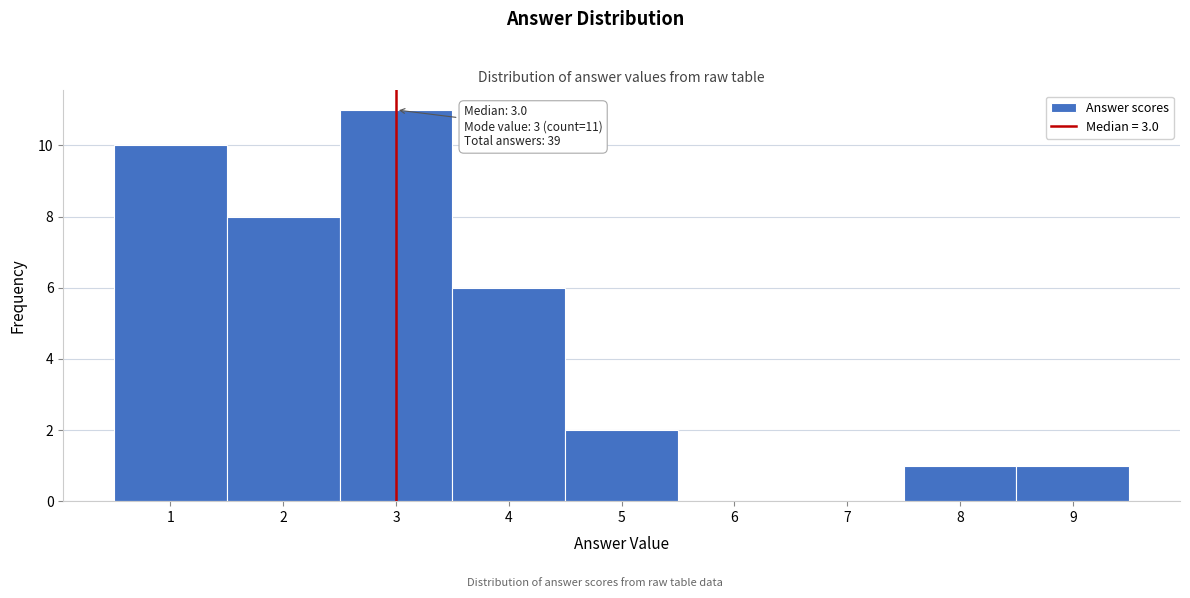

Which range on the x-axis has the tallest bar?

2.5 to 3.5